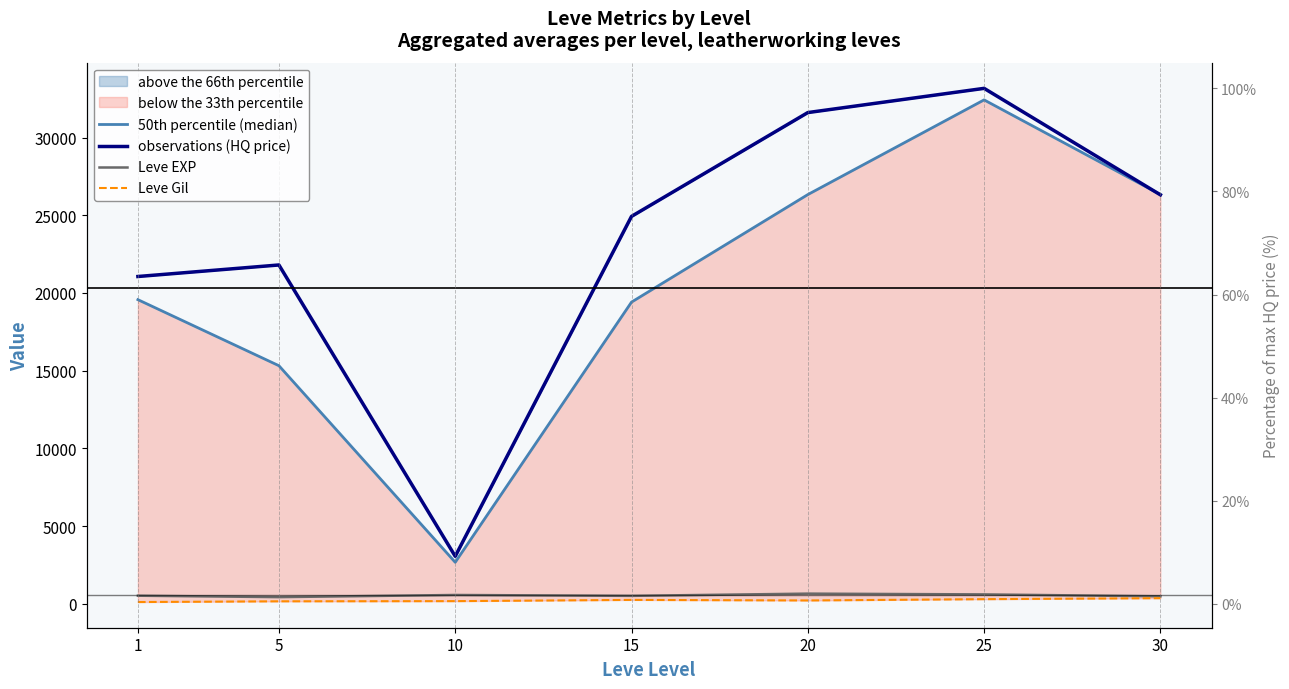

Reading left to right, transcribe all the data shown in this chart.

50th percentile (median): 19571.1	15320.1	2670.8	19413.7	26332.9	32427.3	26337.2
observations (HQ price): 21061.6	21803.6	3056.3	24929.9	31610.3	33169.3	26318.0
Leve EXP: 520.0	428.3	566.7	510.0	653.3	603.3	480.0
Leve Gil: 112.3	159.0	170.7	249.7	214.2	297.3	361.0